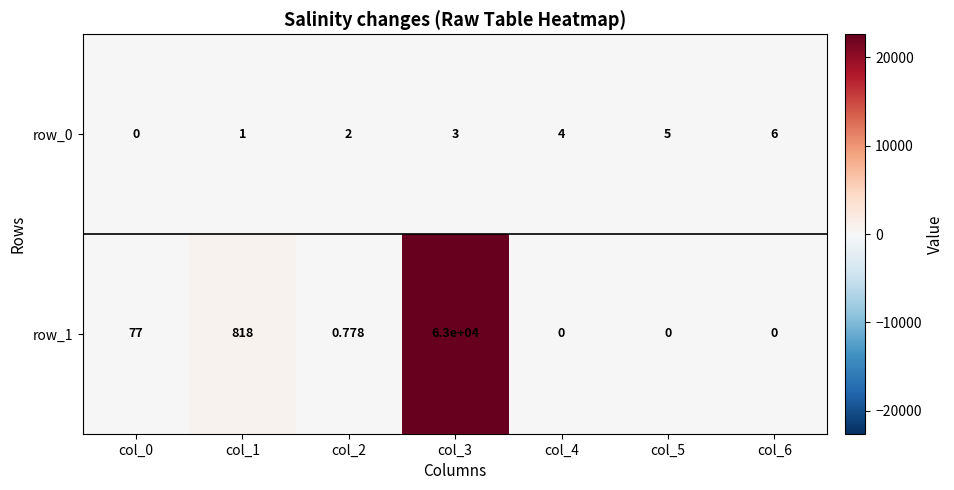

What is the average value of the row_0 series?

3.0